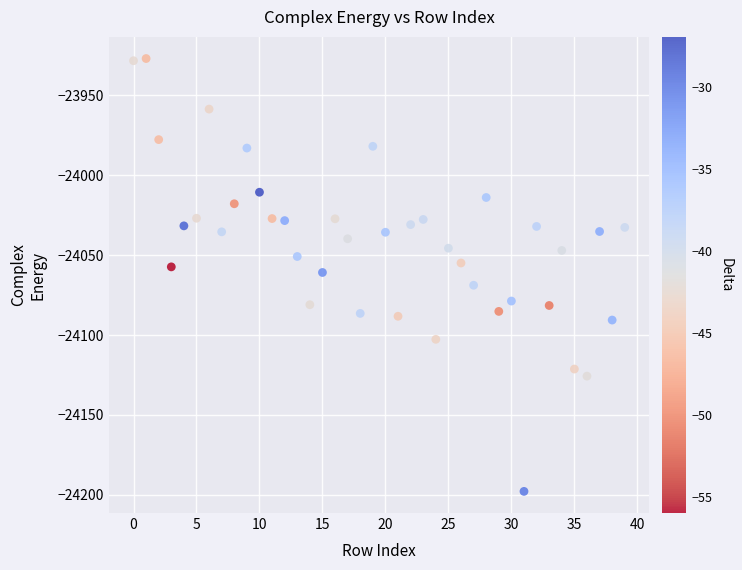

What is the range of Y values (max minus min)?

271.0